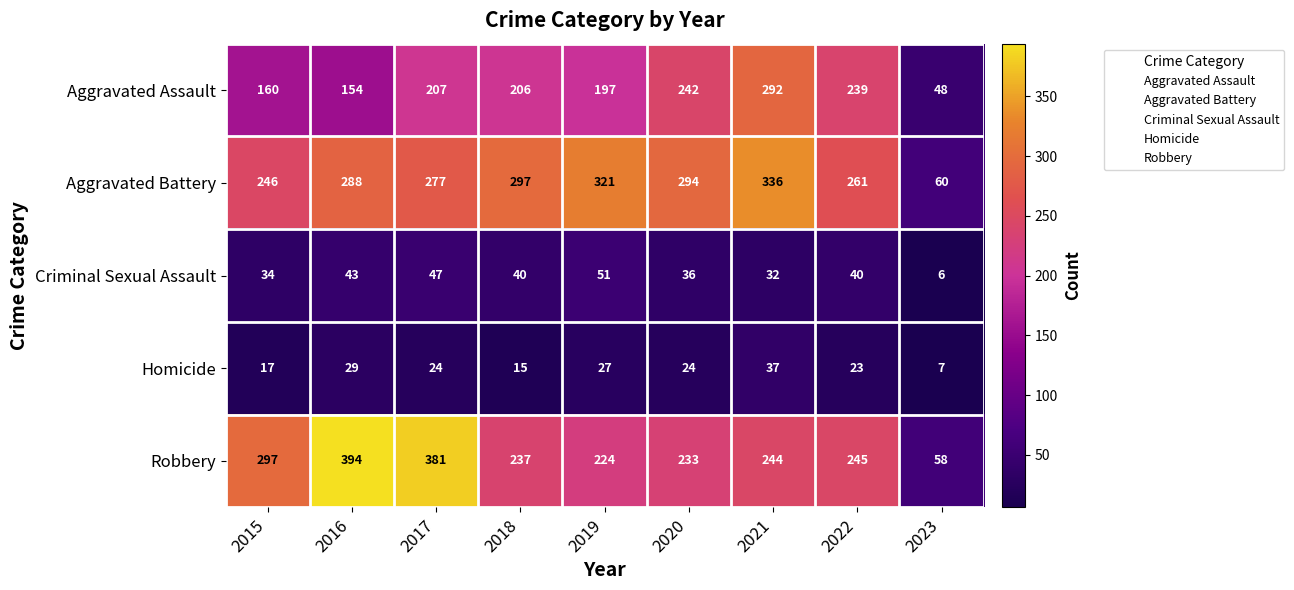

What is the difference between the maximum and second lowest values in the Aggravated Assault series?

138